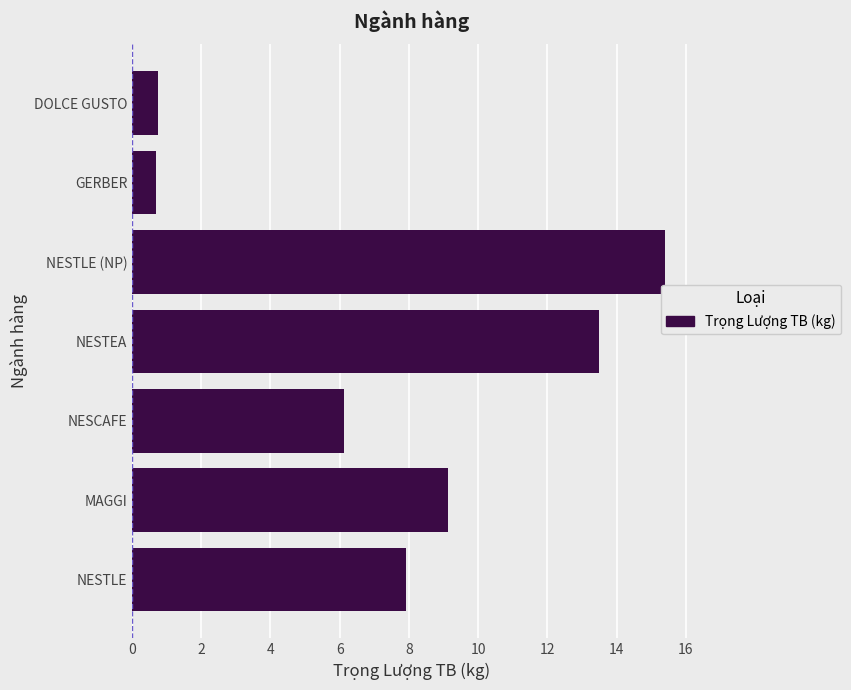

The chart shows a value of 0.7 at GERBER. True or false?

True